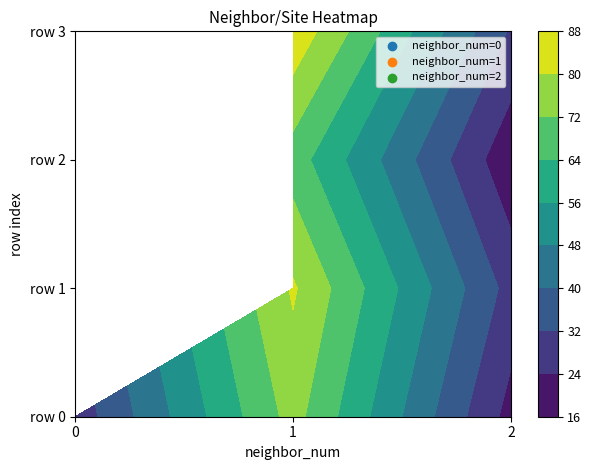

Where is 1 nearest to the value 15?

2